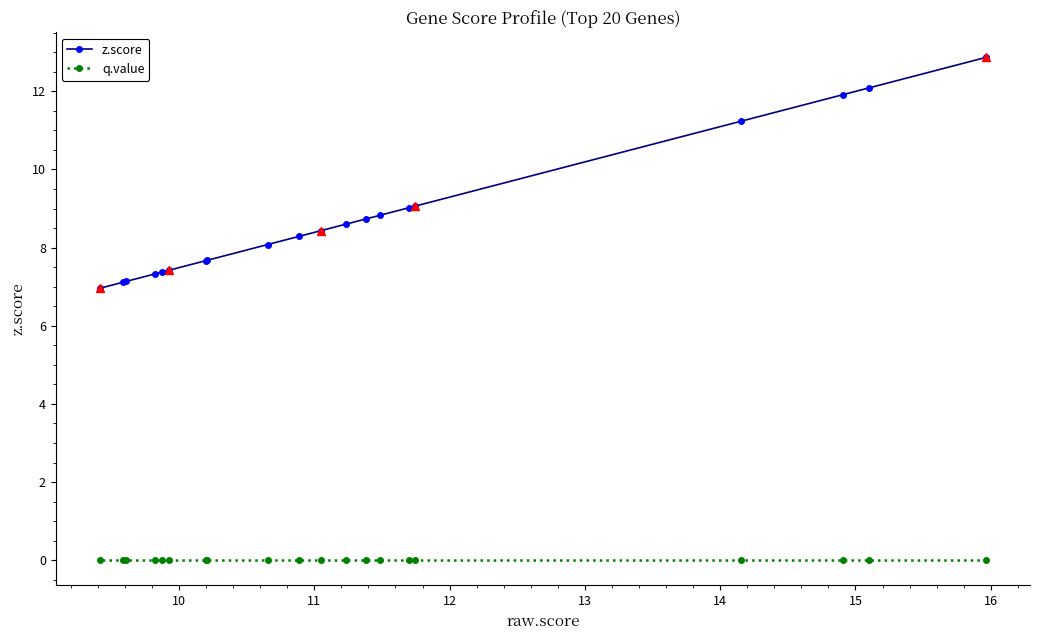

What is the minimum value for z.score?

7.0